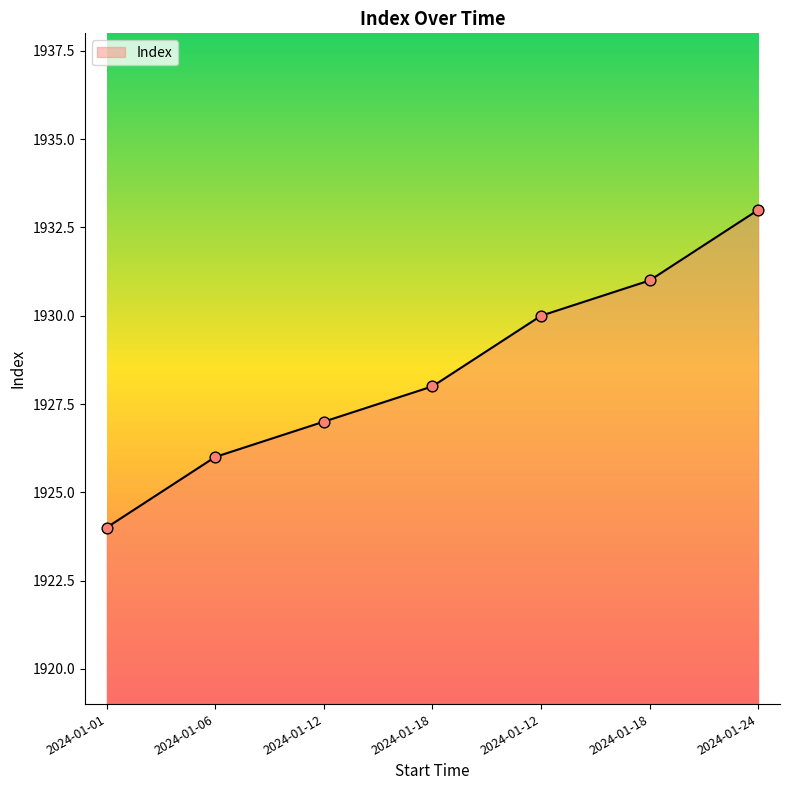

Is this an area chart (filled region under the line)?

Yes